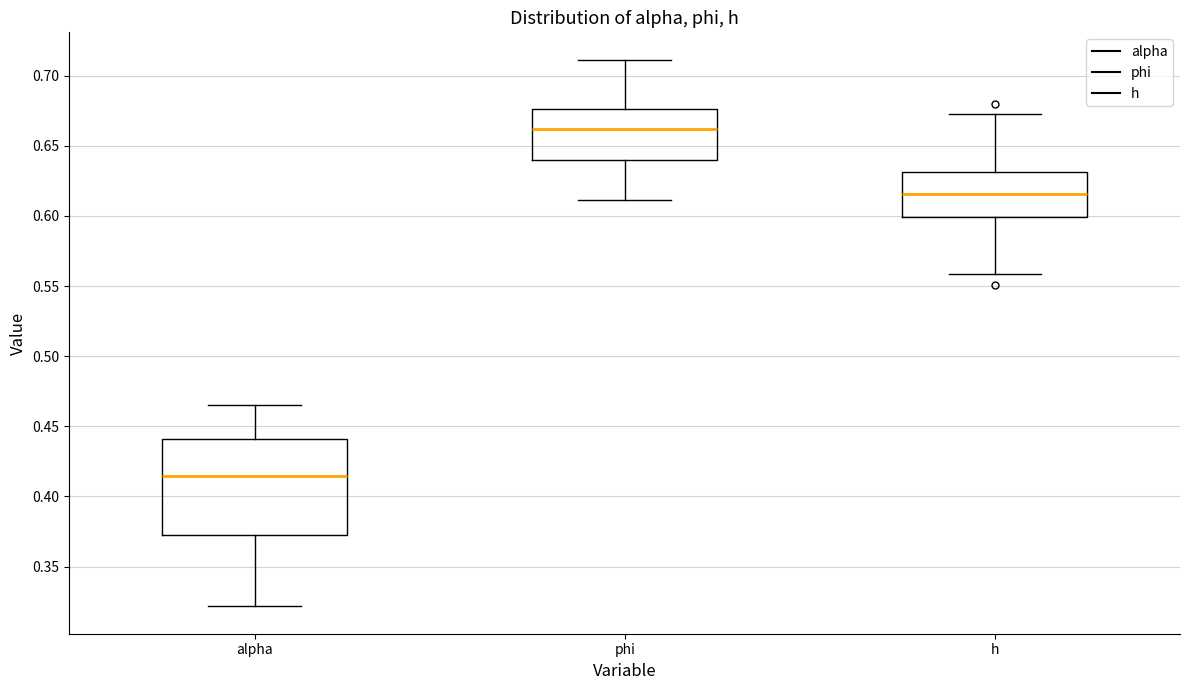

Where does the median line of the box for h sit on the y-axis? The values are not printed on the chart, so give them approximately, as read against the axis.

0.615